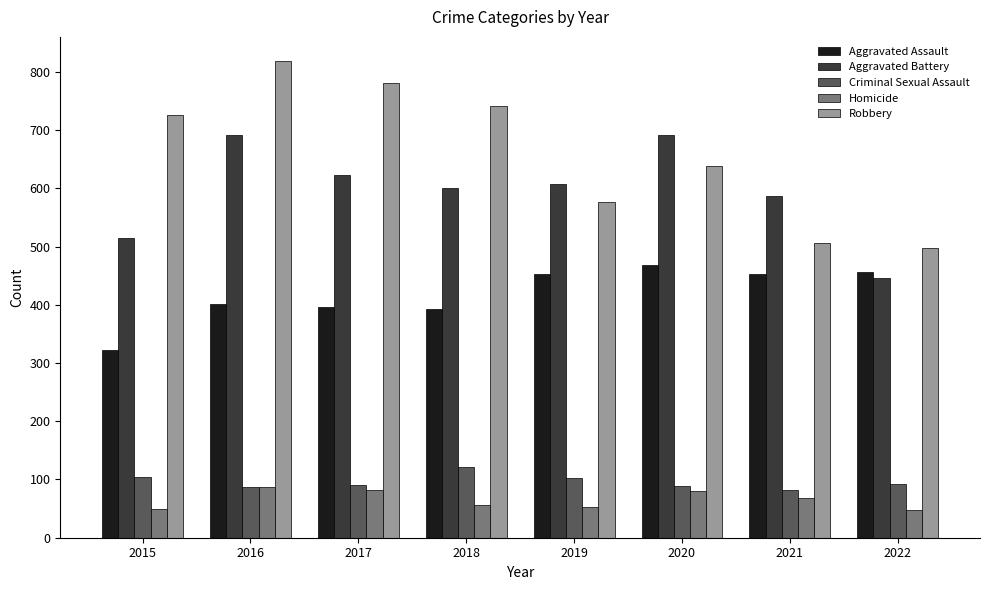

Which category has the highest value in the Robbery series?

2016